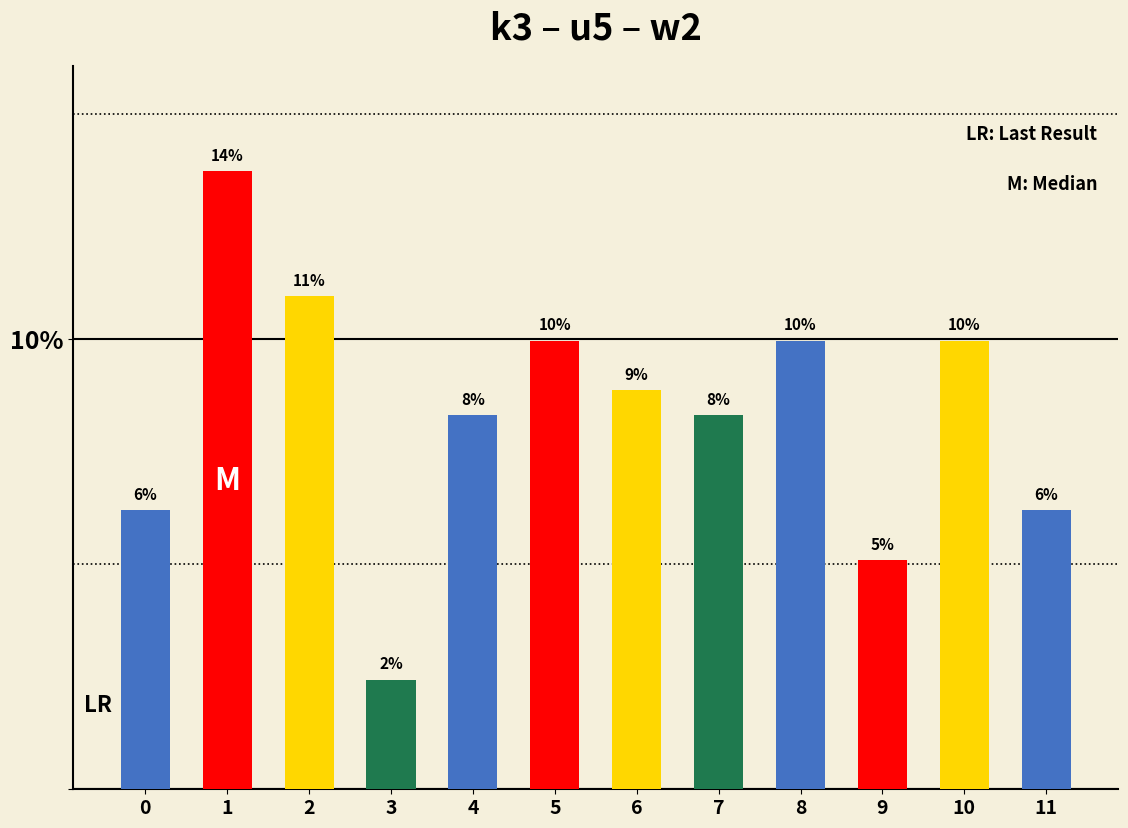

Where does the data first go above 80000?

1